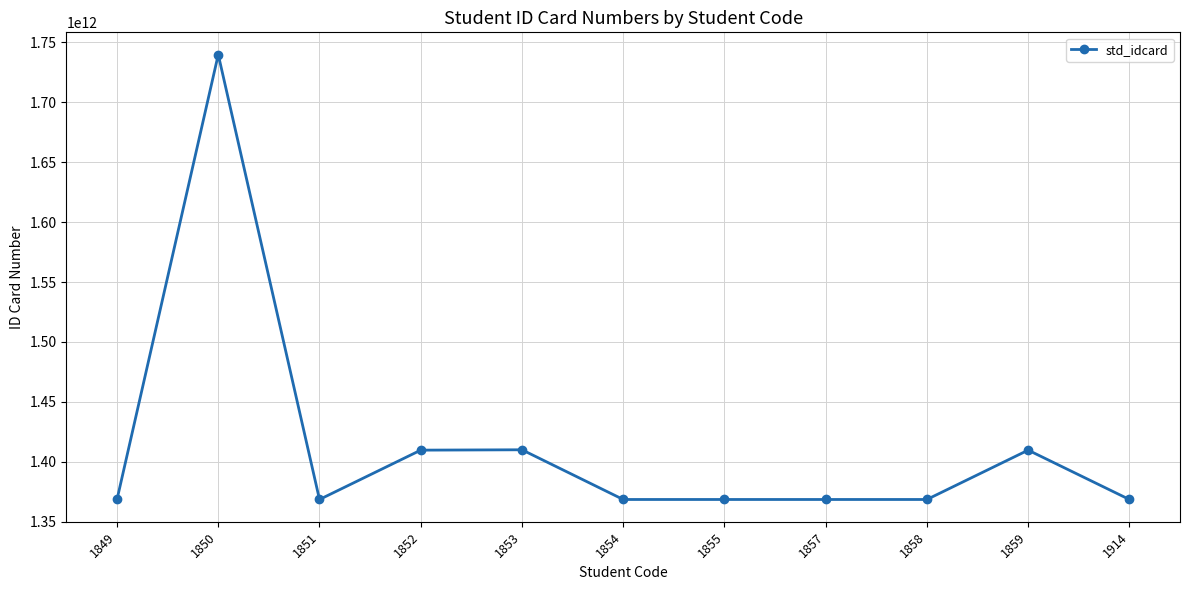

What is the value of the 3rd point from the left?

1368400036358